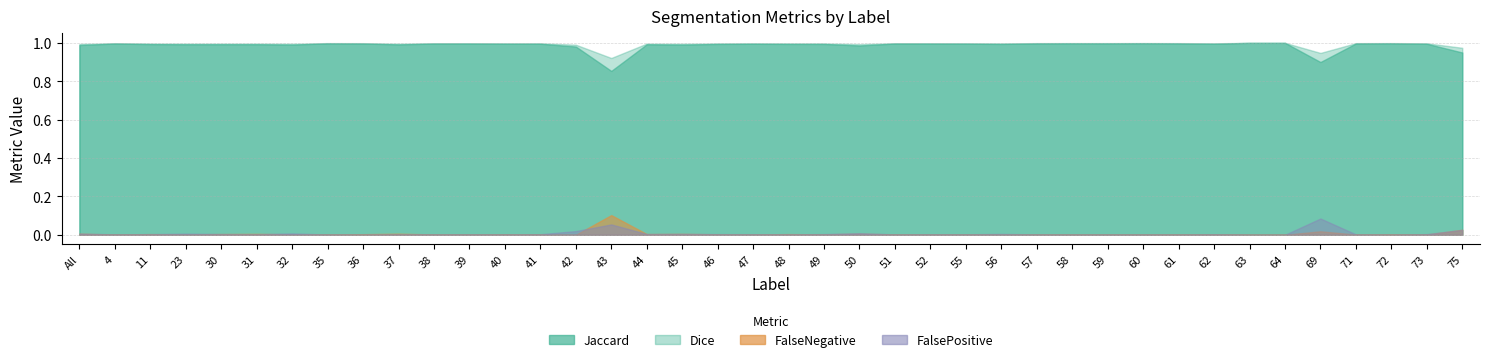

How many data points in FalseNegative are above 0?

37